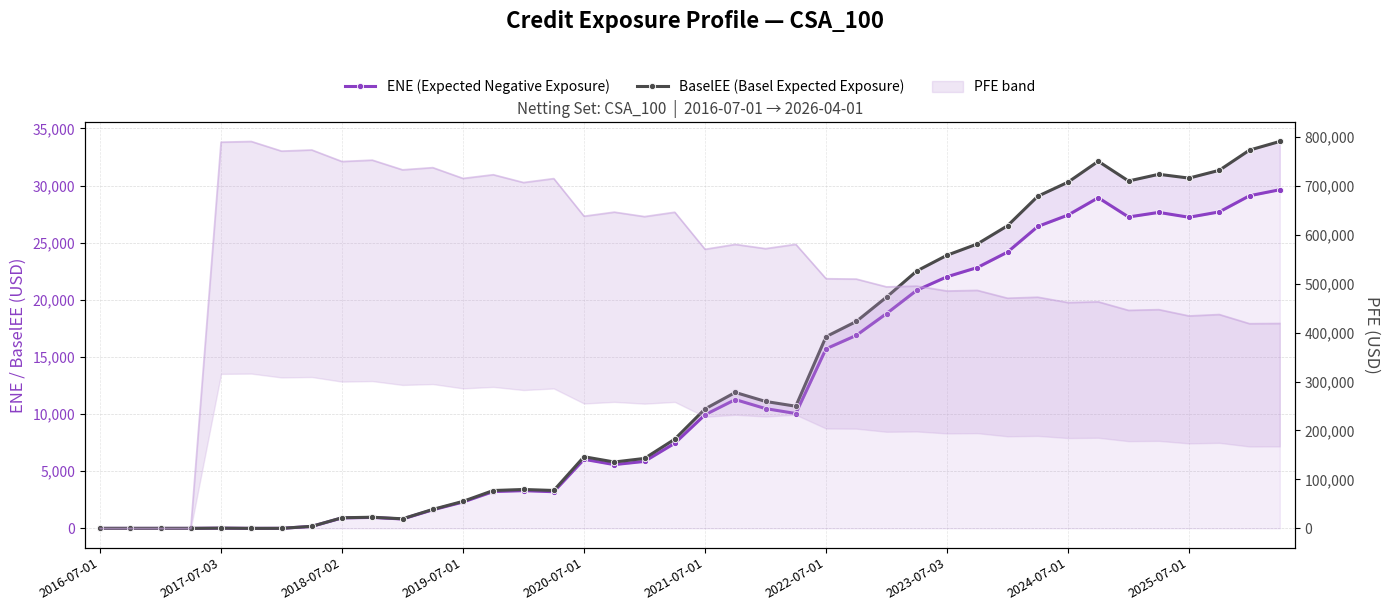

Reading left to right, extract all data points from this chart.

ENE (Expected Negative Exposure): 0.0	0.0	0.0	0.0	18.8	0.0	2.9	174.2	914.1	957.2	820.0	1622.1	2305.0	3221.1	3299.5	3206.1	6043.9	5579.8	5861.6	7451.1	9943.6	11271.9	10482.9	10051.7	15717.2	16888.3	18798.8	20839.1	22021.0	22826.0	24180.7	26421.9	27422.1	28939.7	27253.5	27653.3	27228.5	27697.9	29111.3	29638.0
BaselEE (Basel Expected Exposure): 0.0	0.0	0.0	0.0	18.9	0.0	2.9	176.5	928.1	974.2	836.7	1659.0	2363.3	3312.1	3402.9	3316.0	6269.2	5807.4	6122.2	7807.5	10454.4	11896.2	11107.5	10689.3	16777.9	18105.5	20238.7	22528.0	23905.1	24888.7	26485.5	29067.4	30300.1	32128.1	30402.9	30988.8	30656.0	31338.3	33107.7	33862.6